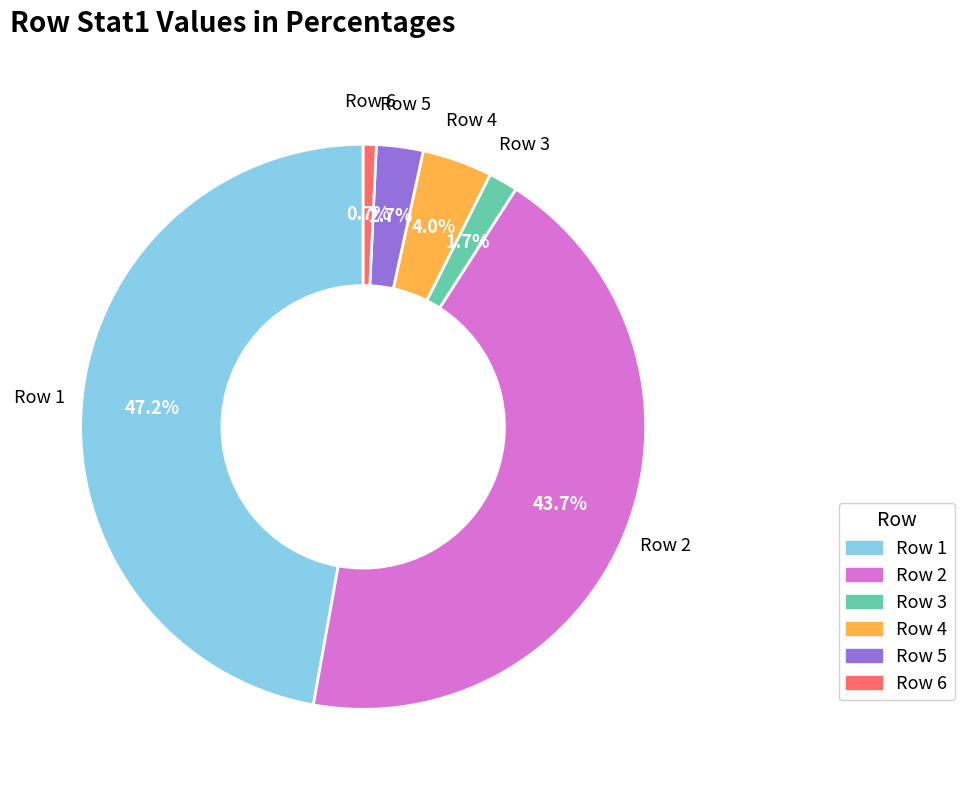

Is there any slice that represents more than half of the pie?

No